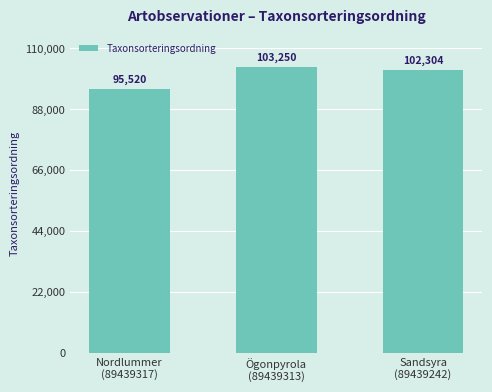

What is the label of the 1st bar from the left?

Nordlummer
(89439317)